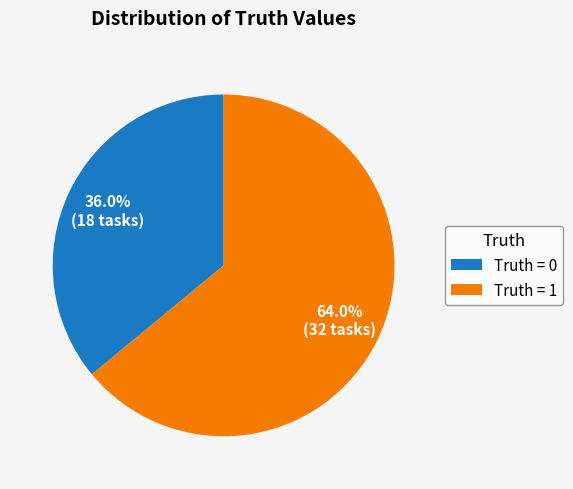

What is the smallest slice in the pie chart?

Truth = 0